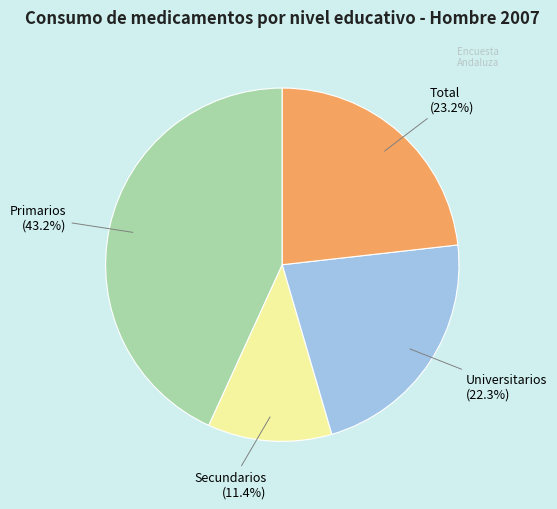

Is there a majority slice in this chart?

No